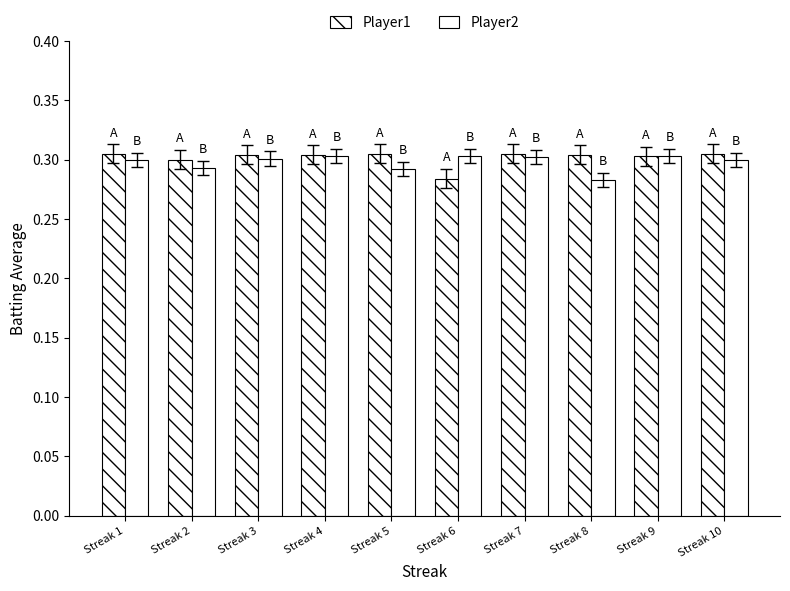

Between Streak 4 and Streak 7, which series saw the biggest shift?

Player1